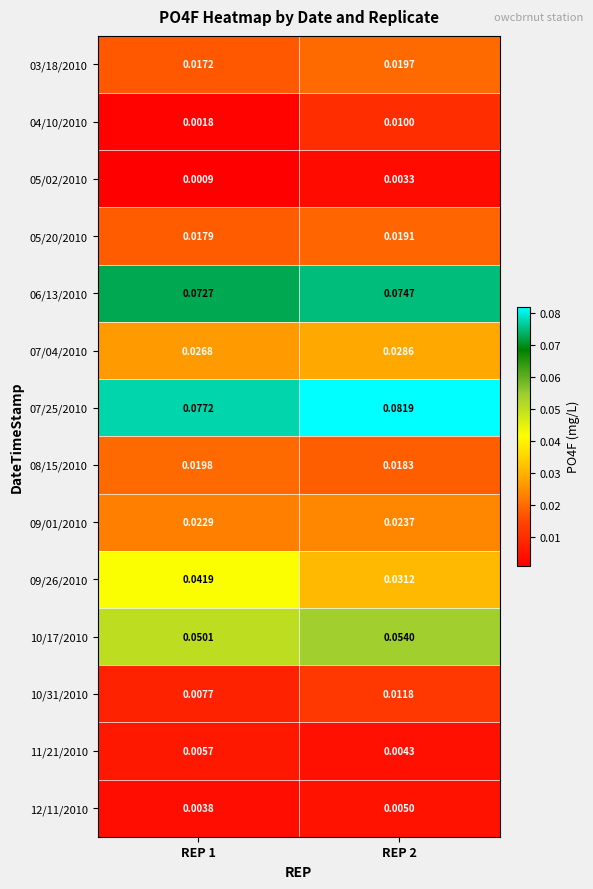

Is the value of 07/04/2010 at REP 1 greater than the value of 05/20/2010 at REP 1?

Yes